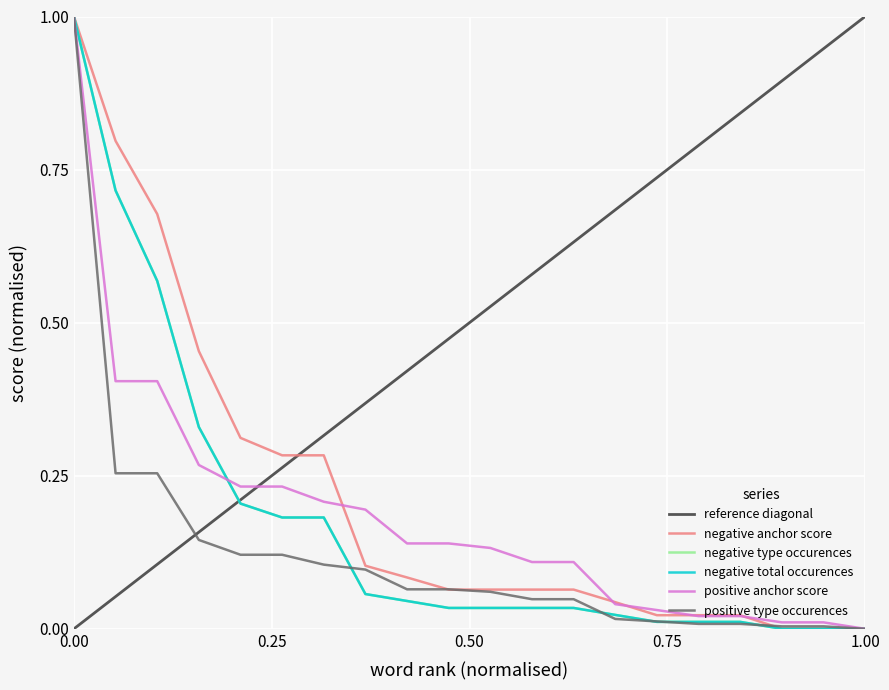

How many positive values does the negative anchor score series have?

17